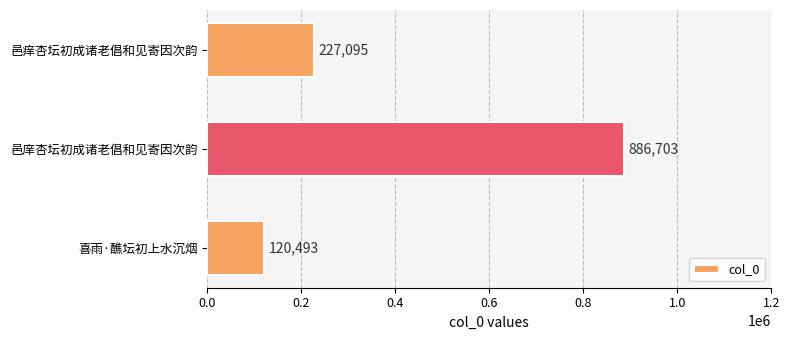

What is the smallest value displayed?

120493